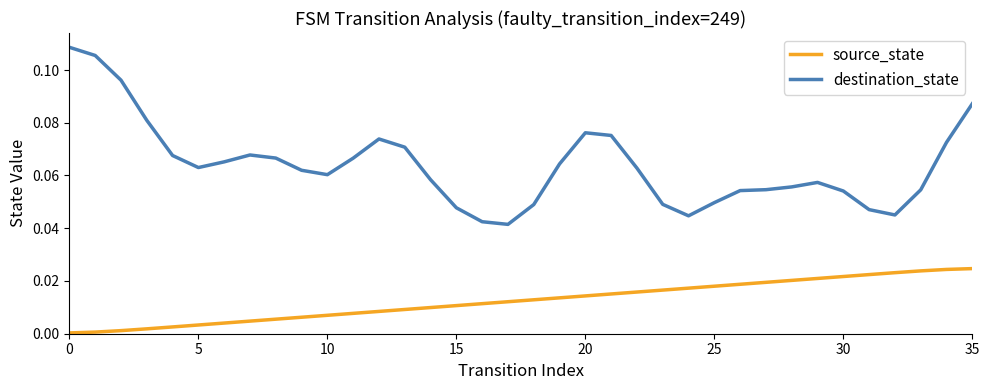

List the series in order of their peak value, highest first.

destination_state, source_state